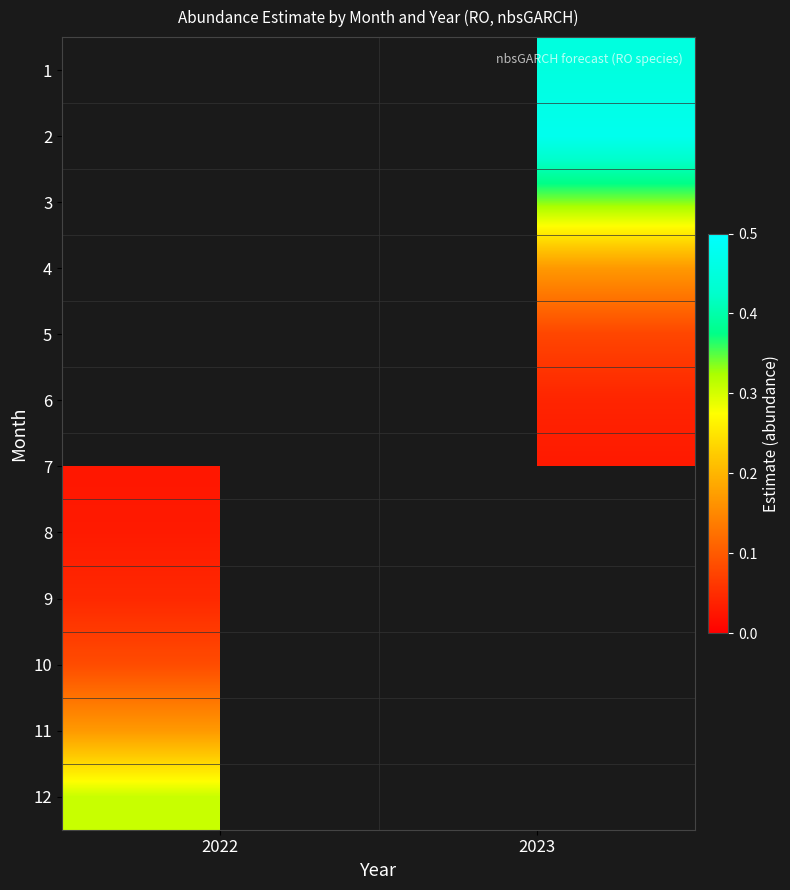

The value of 10 at 2022 is 0.1. True or false?

True